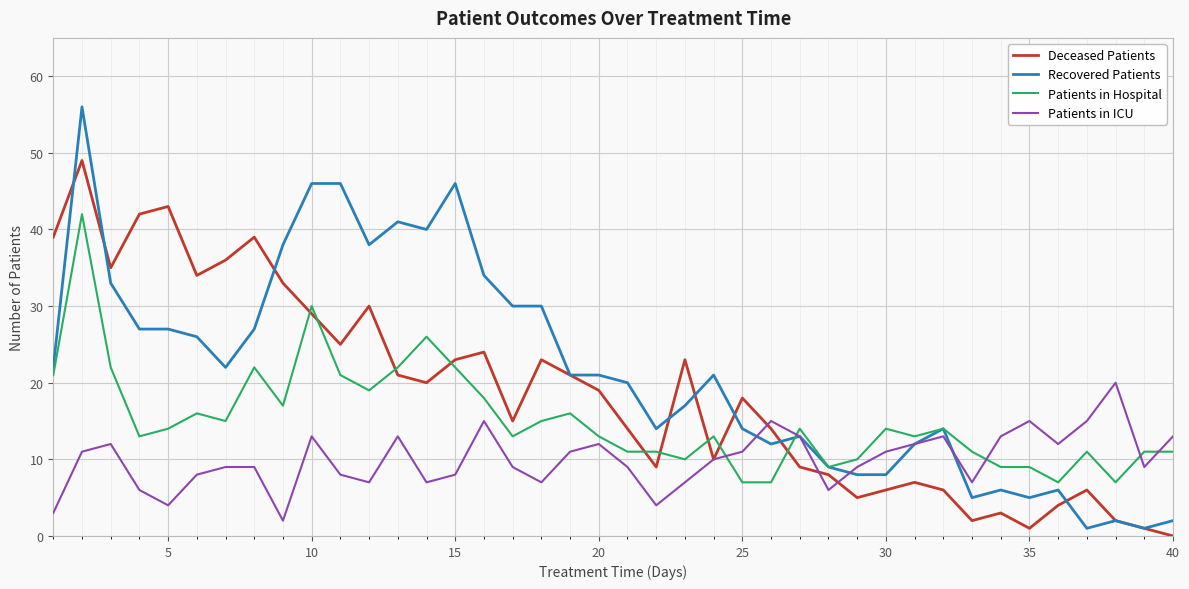

List the series in order of their peak value, lowest first.

Patients in ICU, Patients in Hospital, Deceased Patients, Recovered Patients